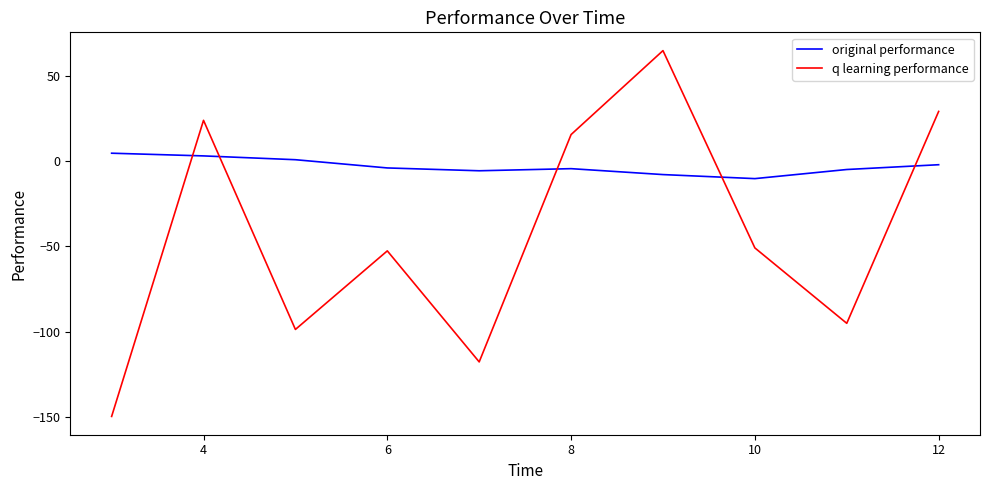

How many values in q learning performance are above zero?

4